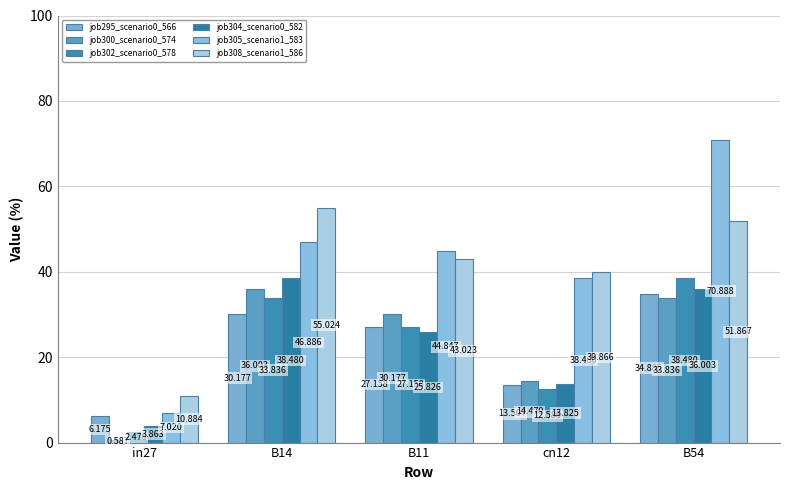

What is the label of the 3rd bar from the right?

B11